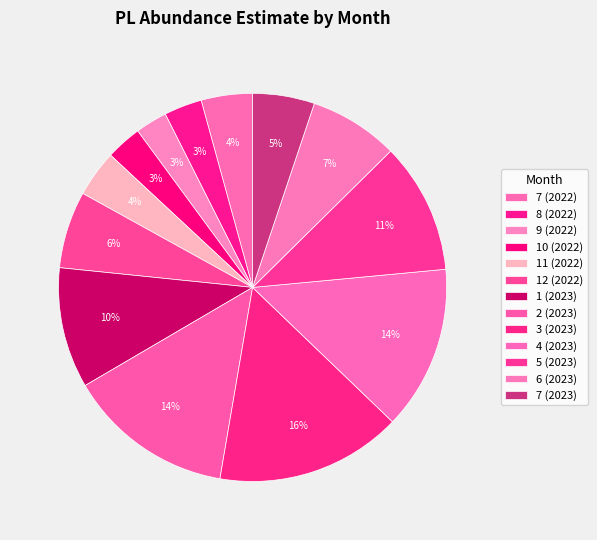

Count the number of slices in the pie.

13